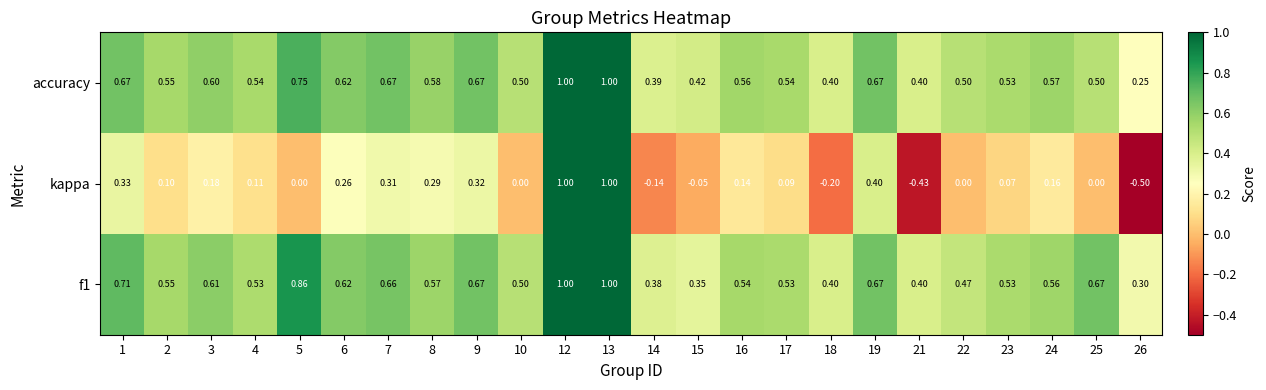

Is the value of kappa at 19 greater than the value of accuracy at 25?

No